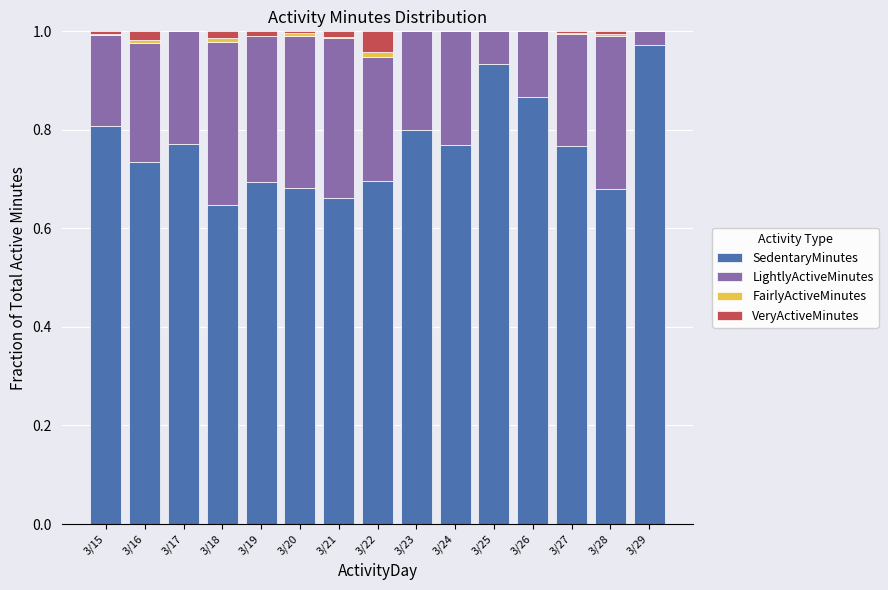

Are the bars horizontal?

No